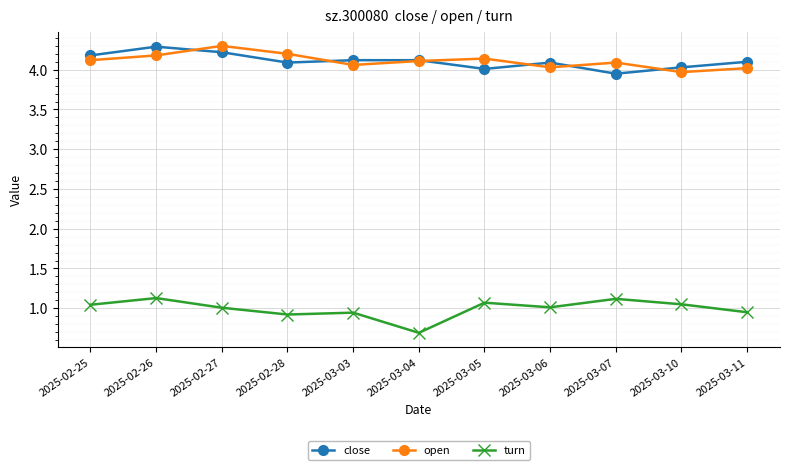

At which category does turn reach its first local peak?

2025-02-26